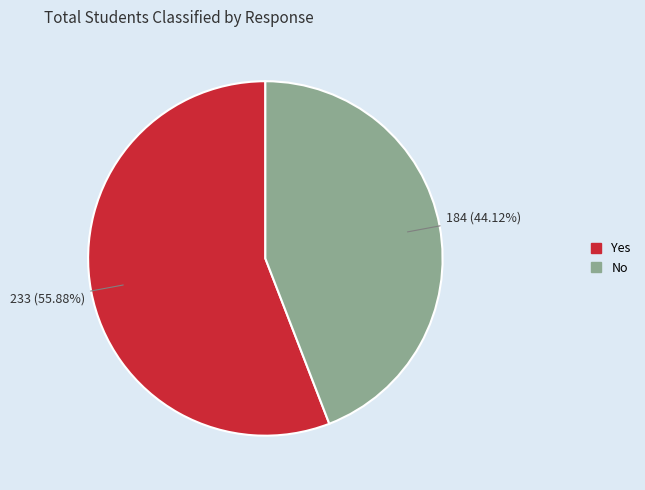

True or false: No accounts for 34% of the total.

False